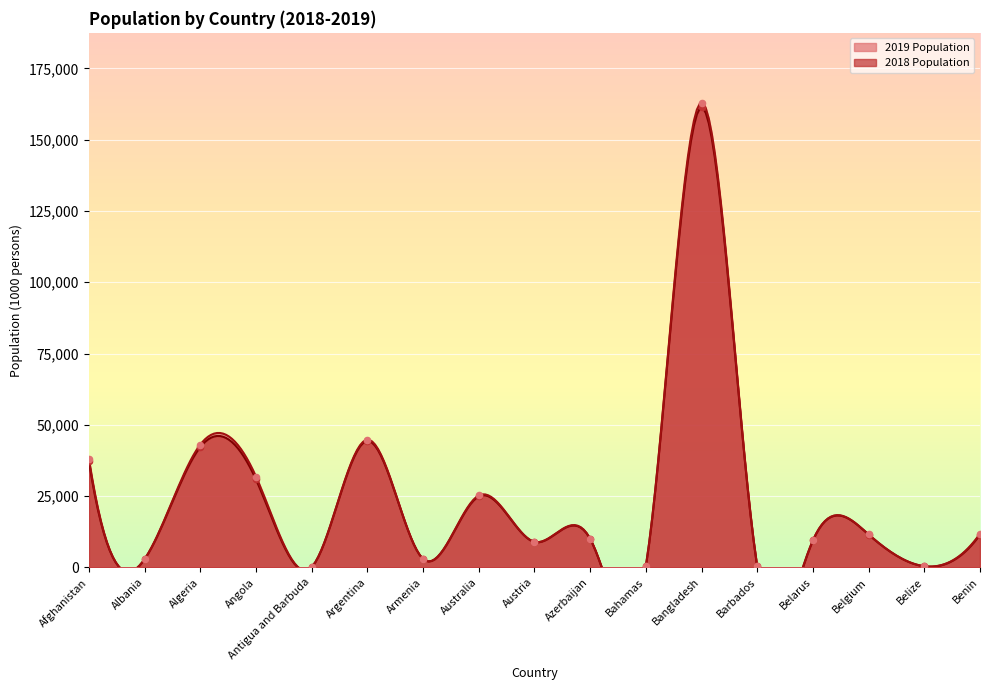

Which series has the largest total across all categories?

2019 Population